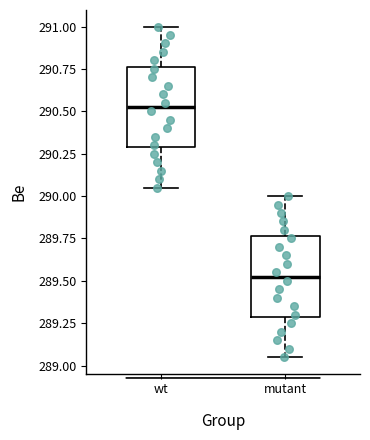

Reading left to right, read every box against the y-axis: the position of its median line, the range the box covers, and the ends of its whiskers. The values are not printed on the chart, so give them approximately, as read against the axis.

wt: median 290.55, box 290.30 to 290.75, whiskers 290.05 to 291.00
mutant: median 289.55, box 289.30 to 289.75, whiskers 289.05 to 290.00